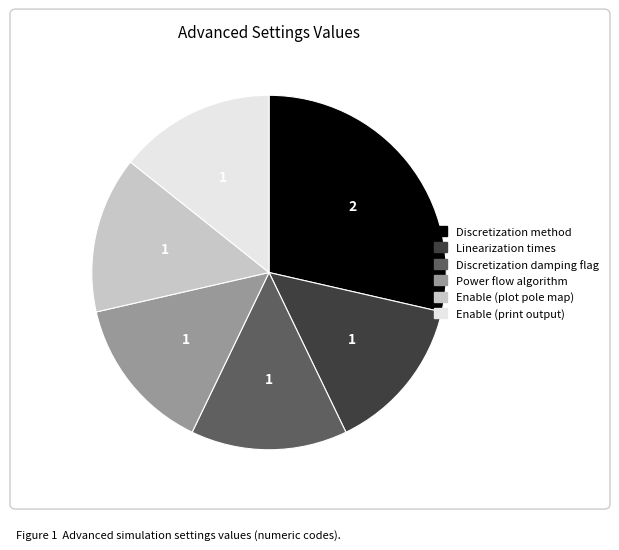

Does any single category account for the majority?

No